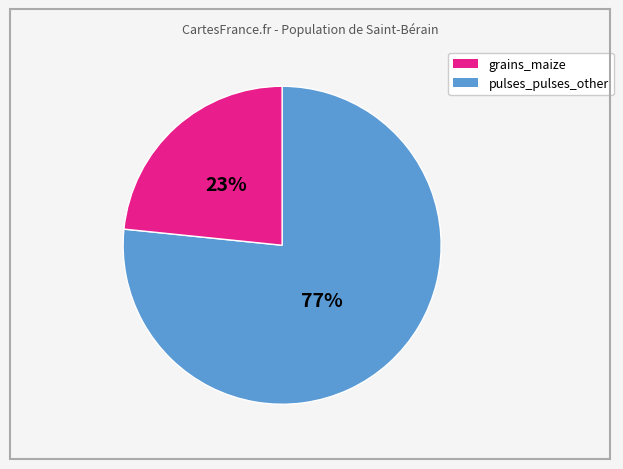

Which category has the biggest portion of the pie?

grains_maize